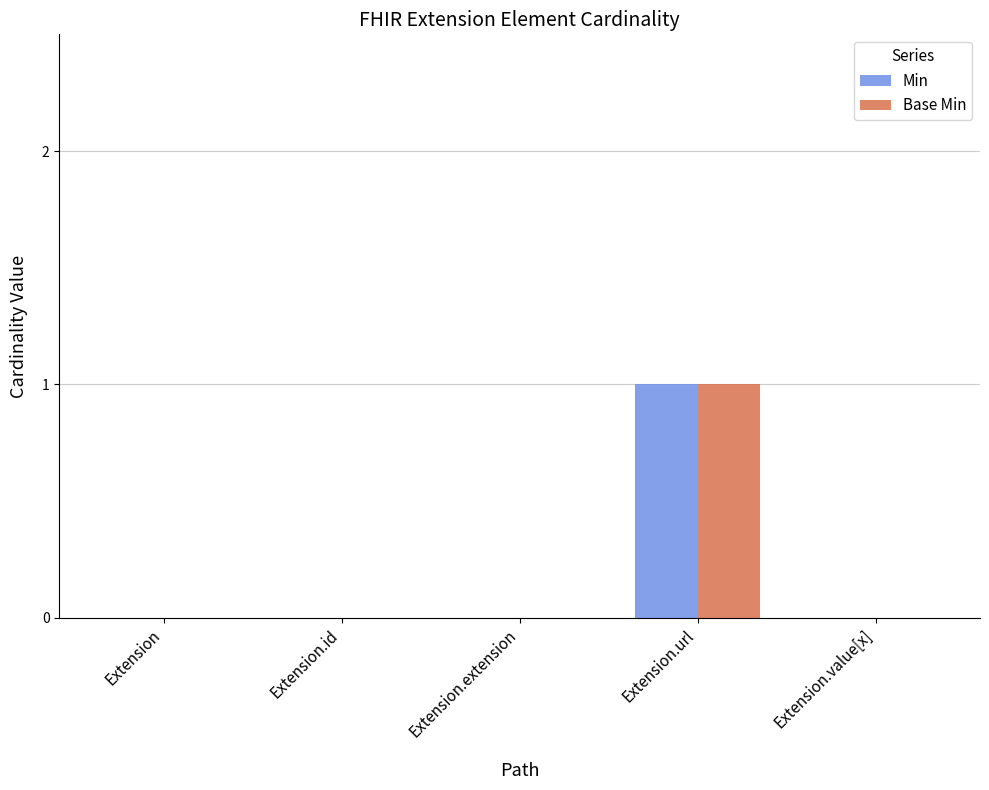

Is it true that Base Min equals 1 at Extension.url?

True